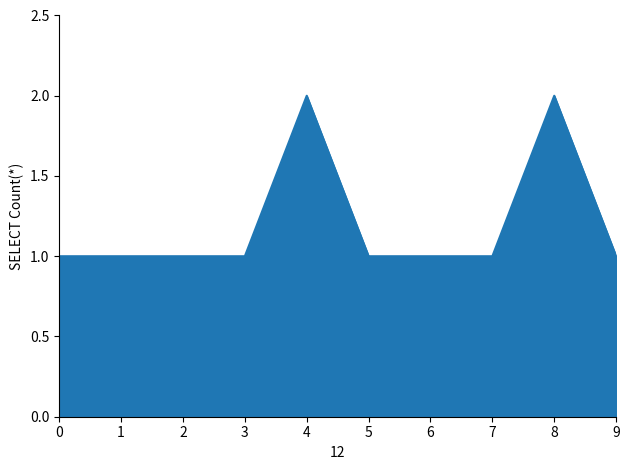

What is the ratio of the value at 8 to the value at 5?

2.0